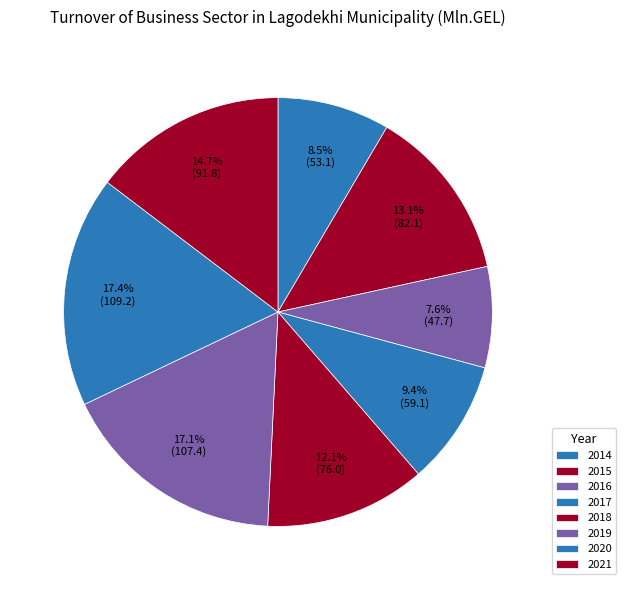

Is the sum of 2020 and 2018 greater than half?

No